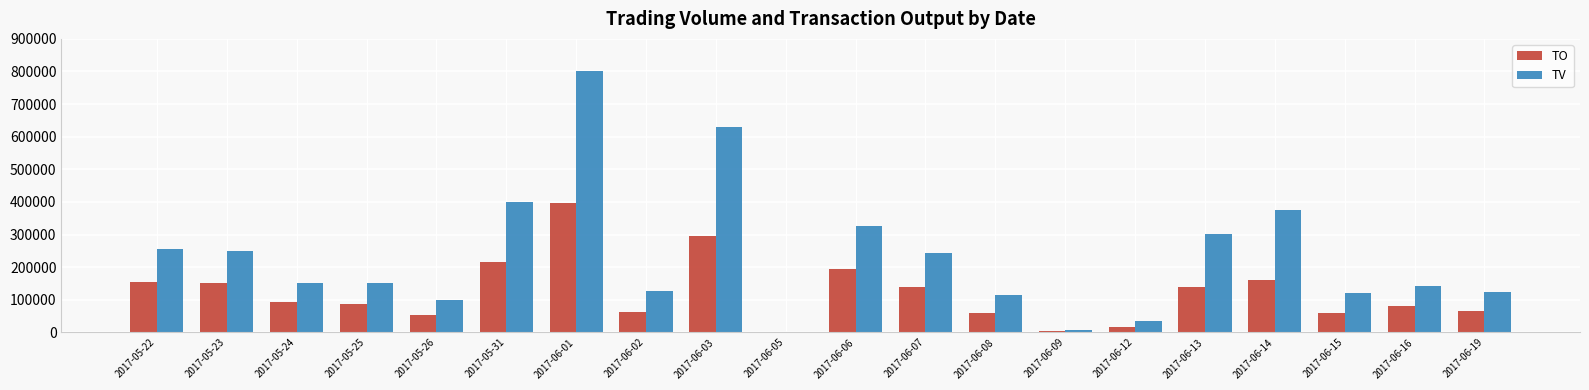

What is the average value of the TO series?

121416